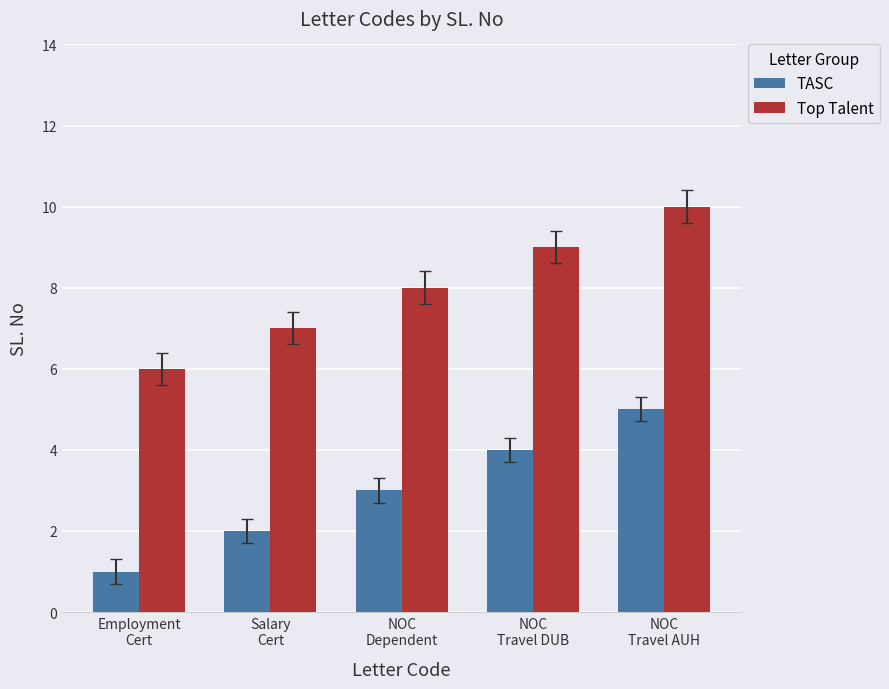

Which series has the largest total across all categories?

Top Talent